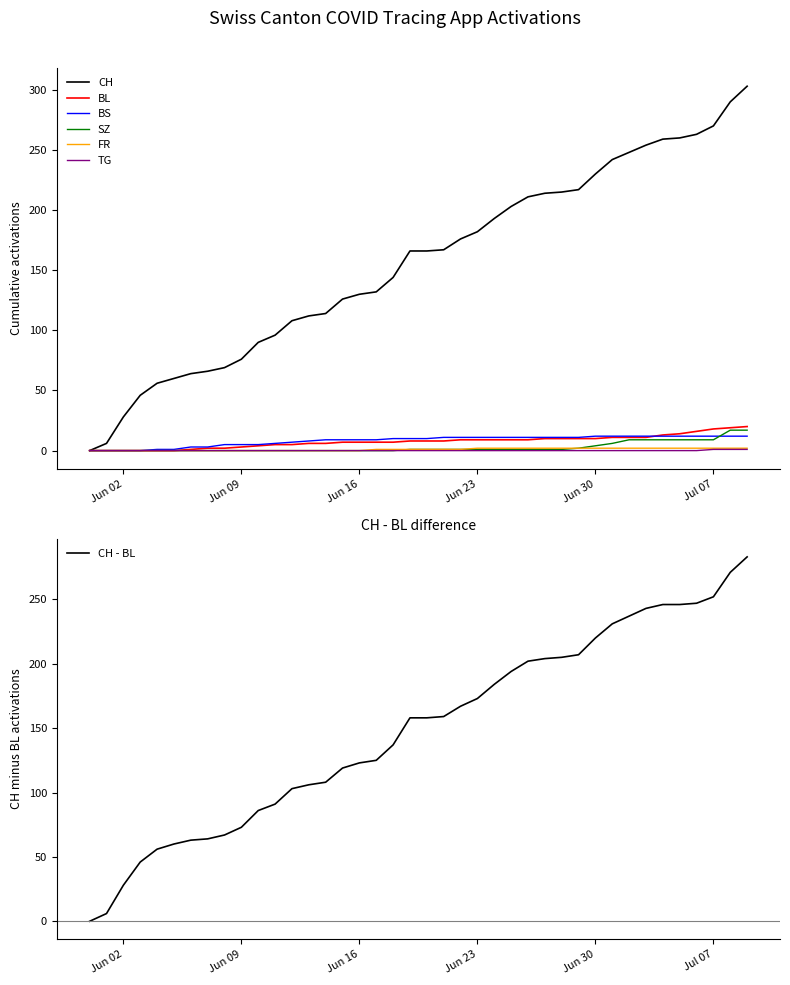

True or false: BL has more than 1 points higher than both neighbors.

False